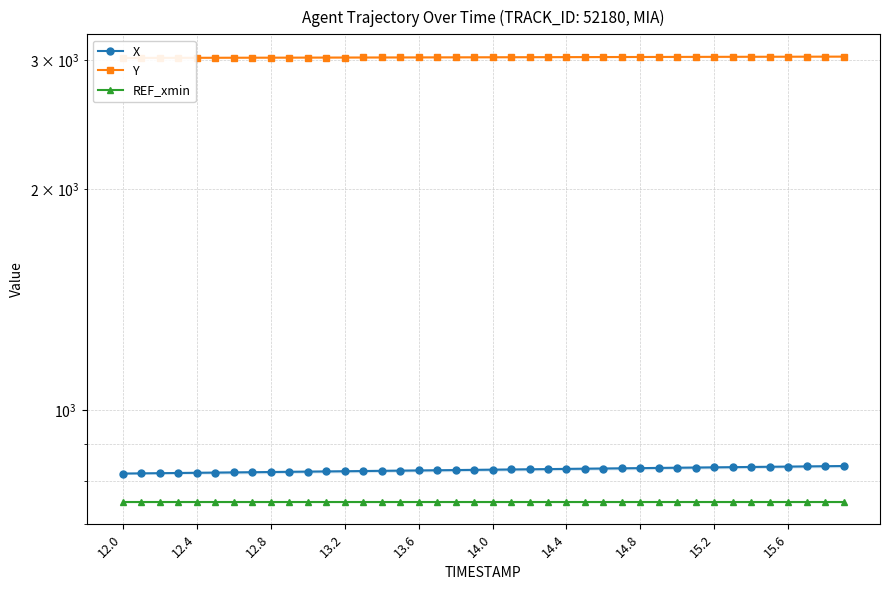

What position from the right is 19?

21